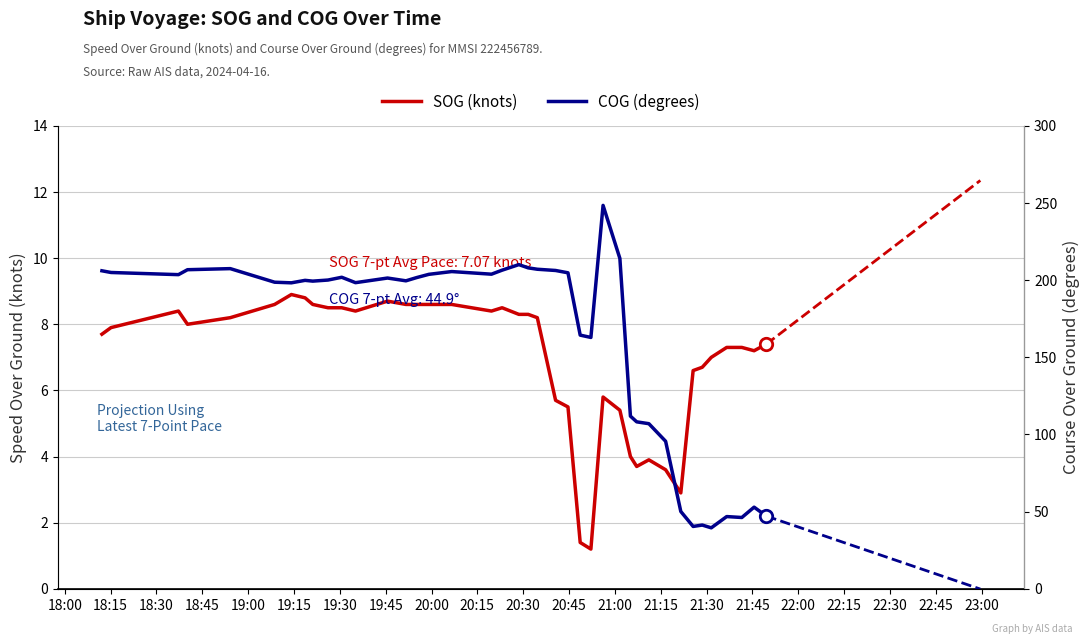

Which series has the largest total across all categories?

COG (degrees)